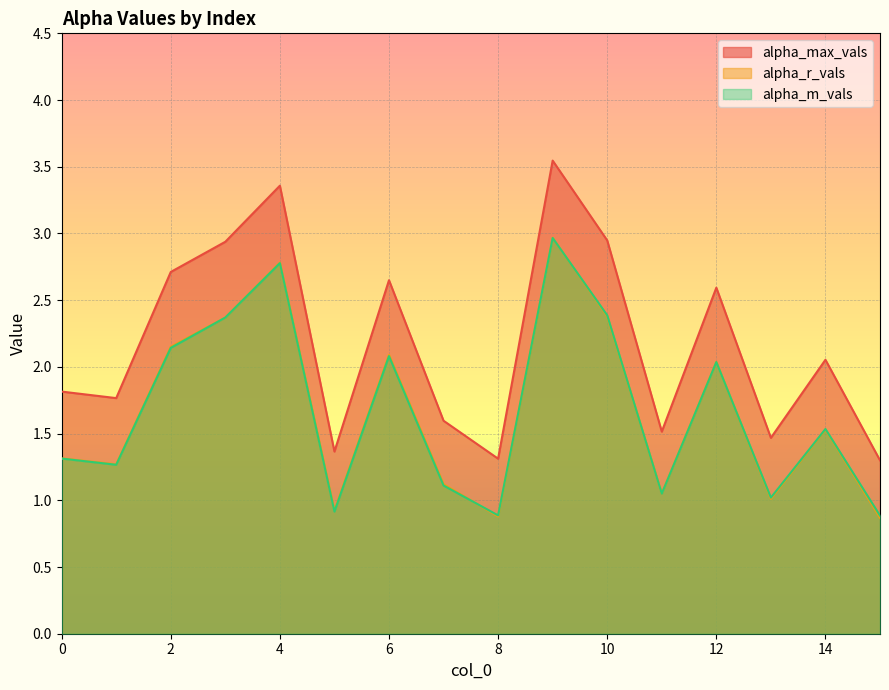

Is it true that alpha_r_vals equals 0.8 at 3?

False